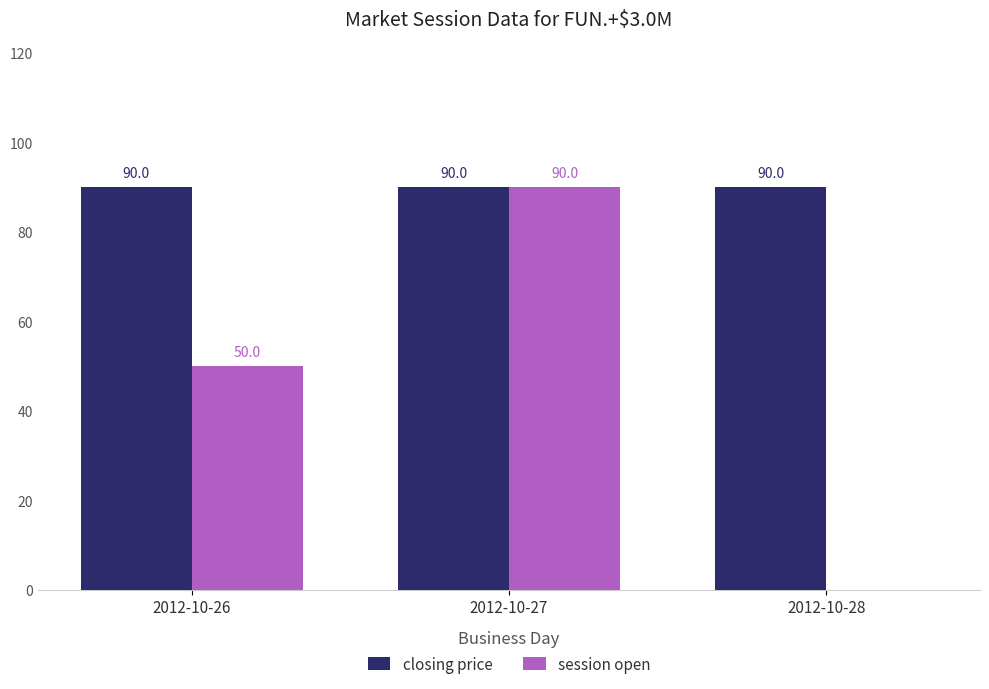

Are the bars grouped side by side (vs. stacked)?

Yes